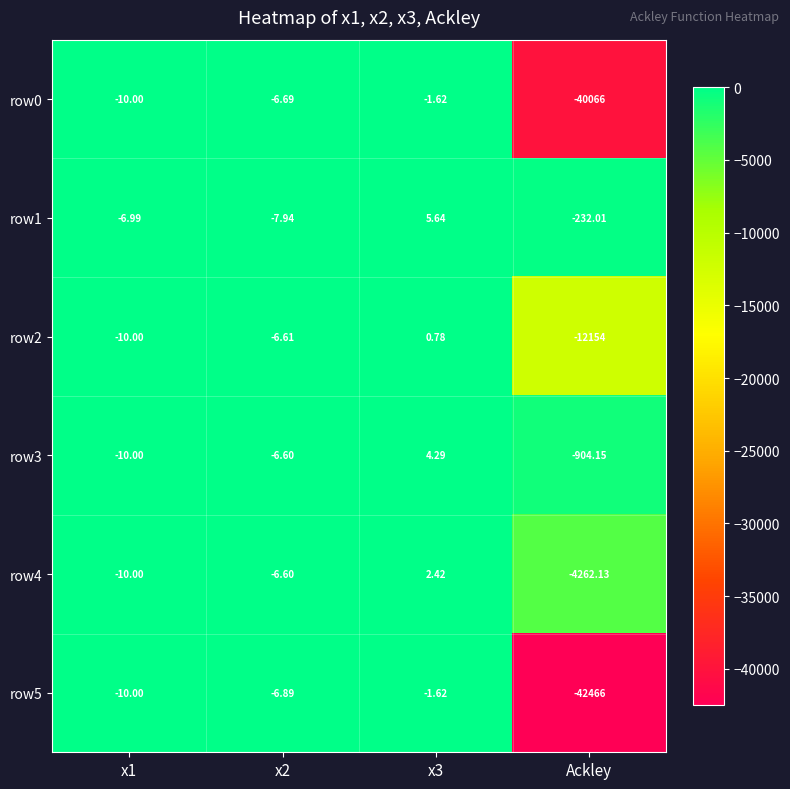

At which label does row3 reach its minimum?

Ackley